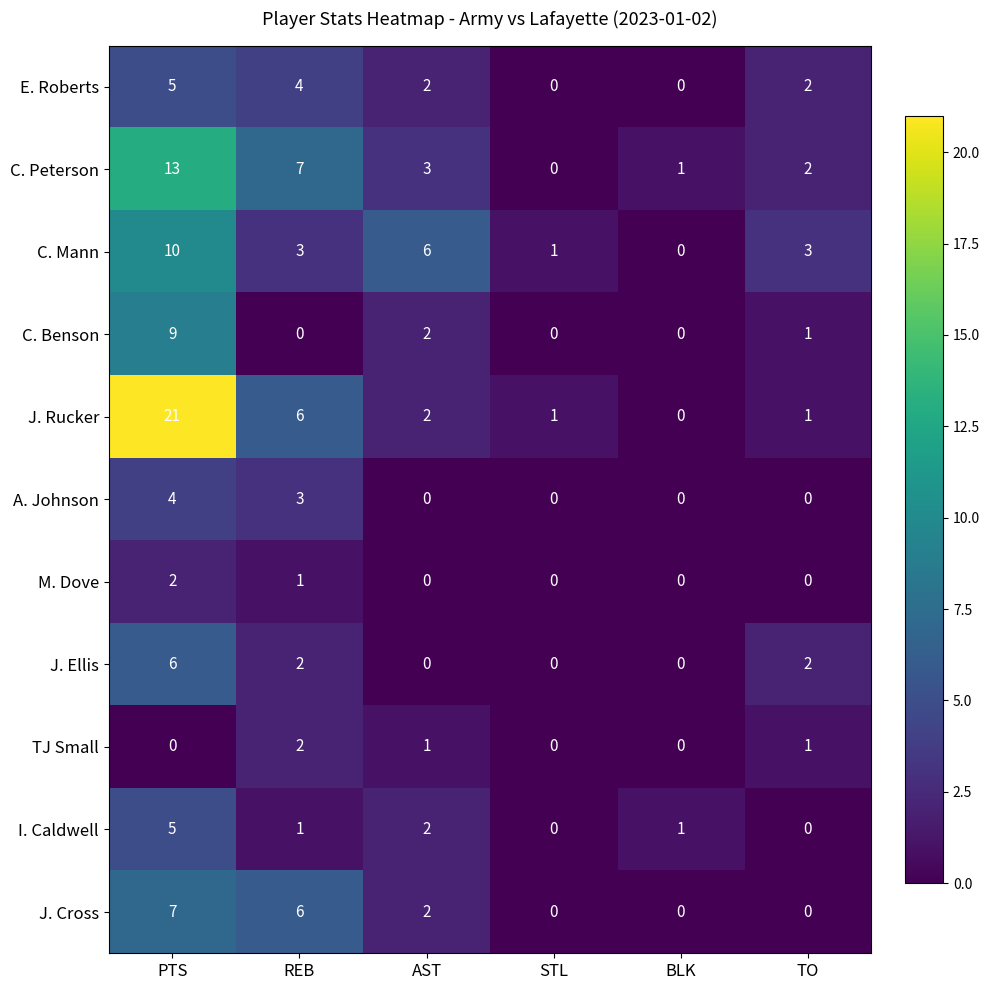

What is the total value across all series at BLK?

2